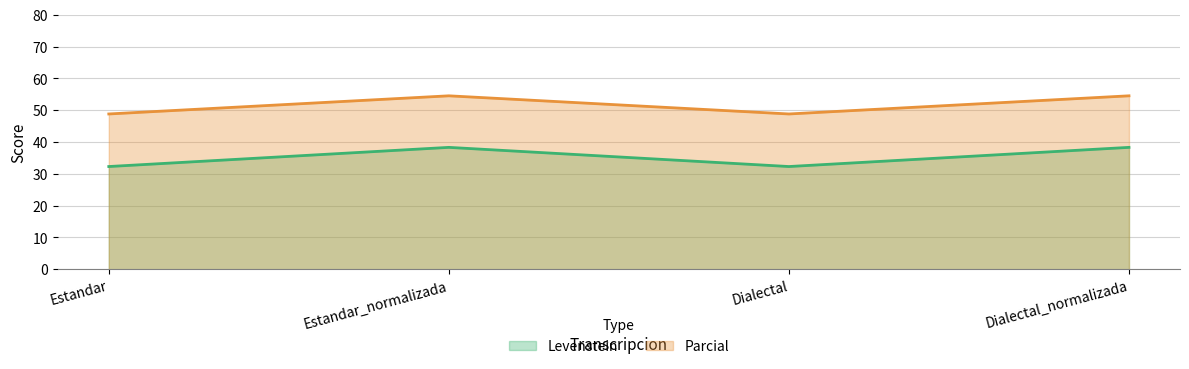

Reading right to left, list all the values displayed in this chart.

Levenstein: 38.3	32.3	38.3	32.3
Parcial: 54.5	48.8	54.5	48.8